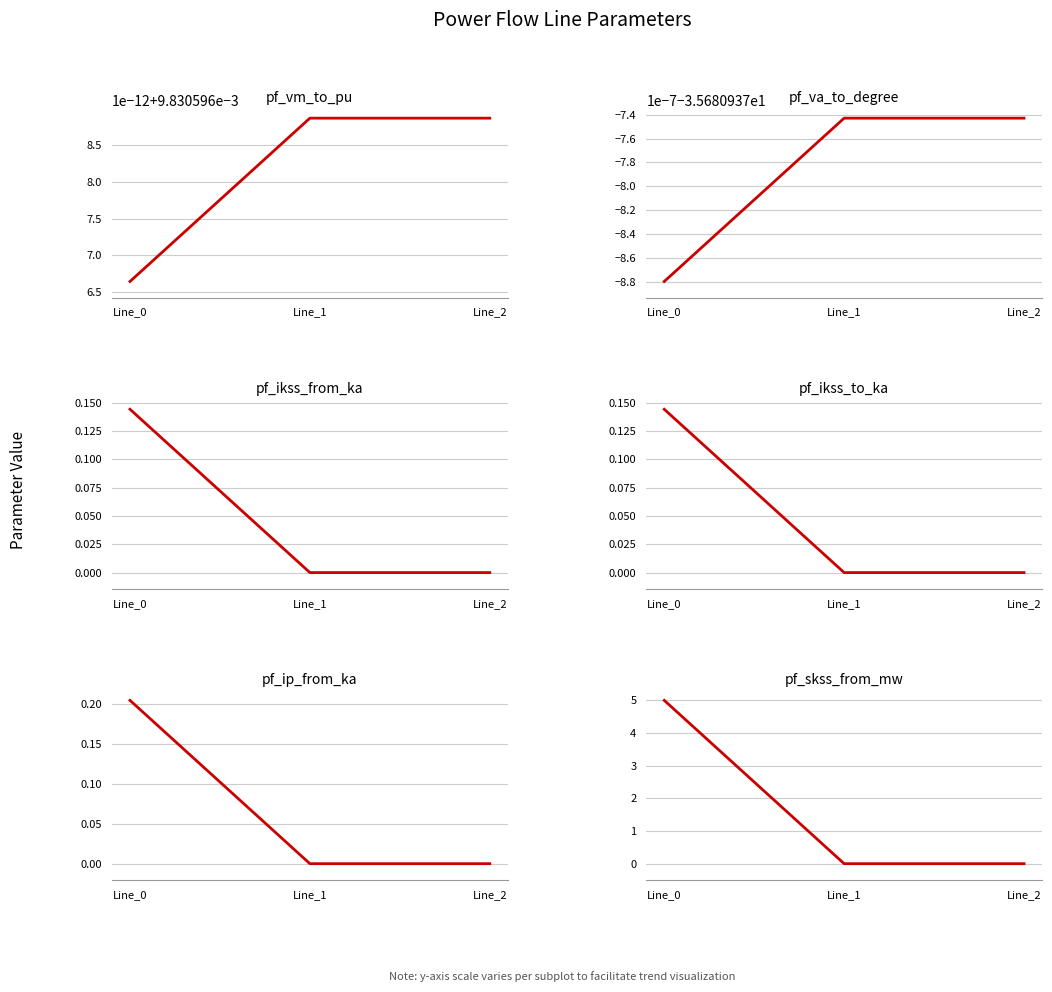

What are all the series names shown in the legend?

pf_vm_to_pu, pf_va_to_degree, pf_ikss_from_ka, pf_ikss_to_ka, pf_ip_from_ka, pf_skss_from_mw